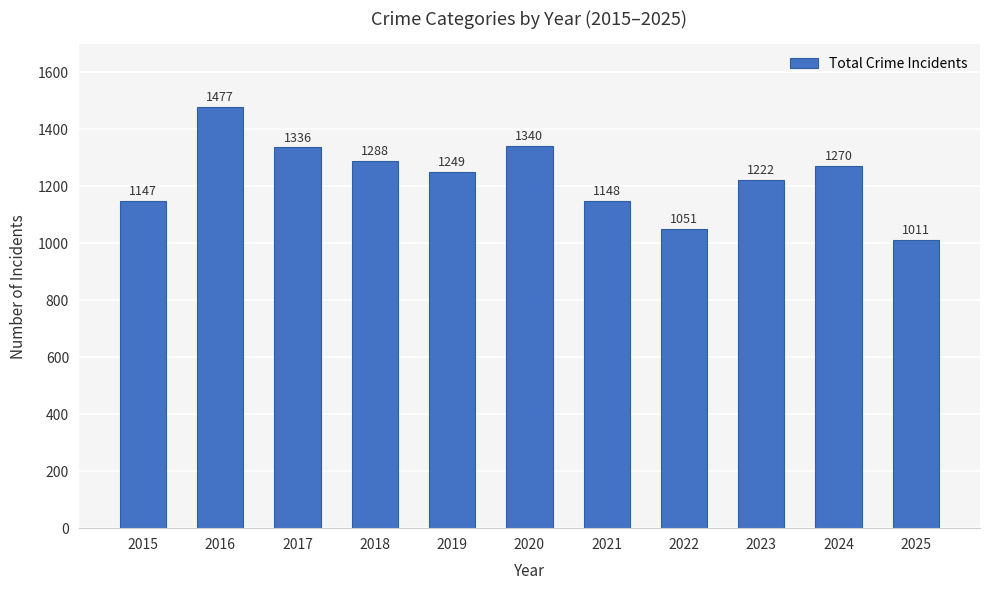

What is the greatest value displayed?

1477